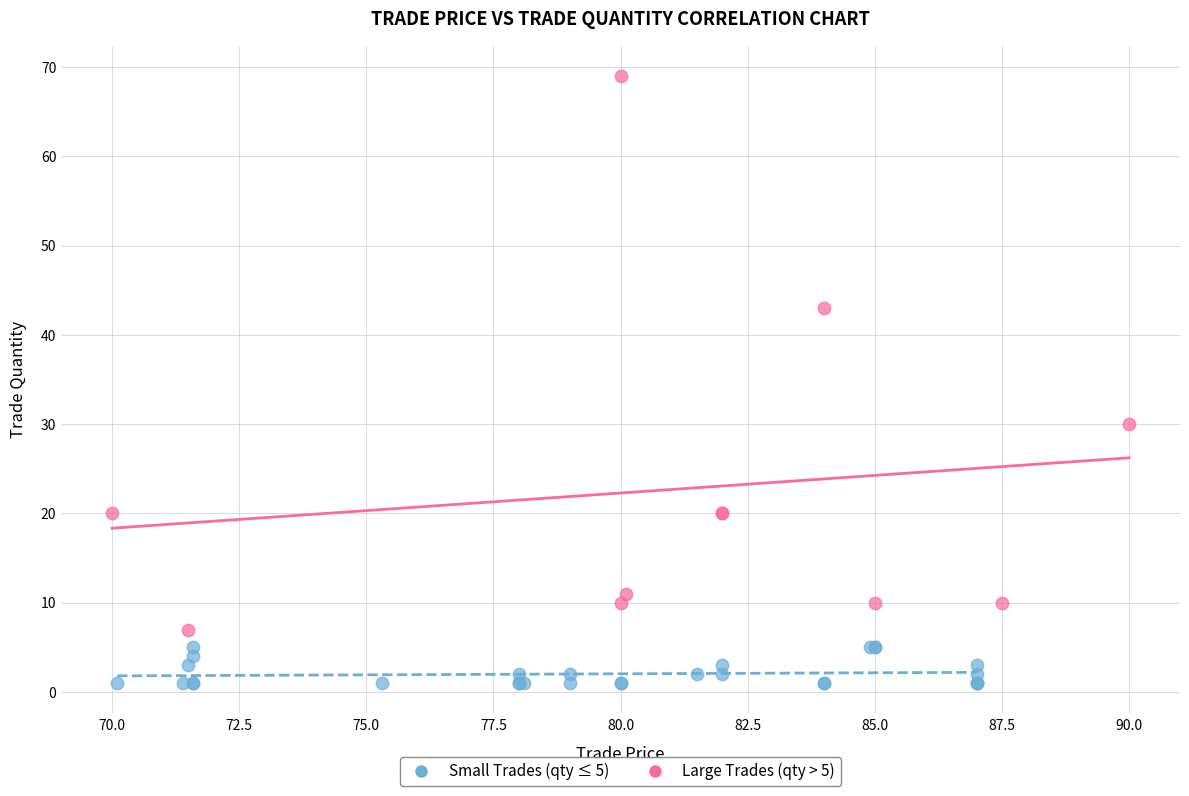

Which series reaches the maximum Y coordinate?

Large Trades (qty > 5)